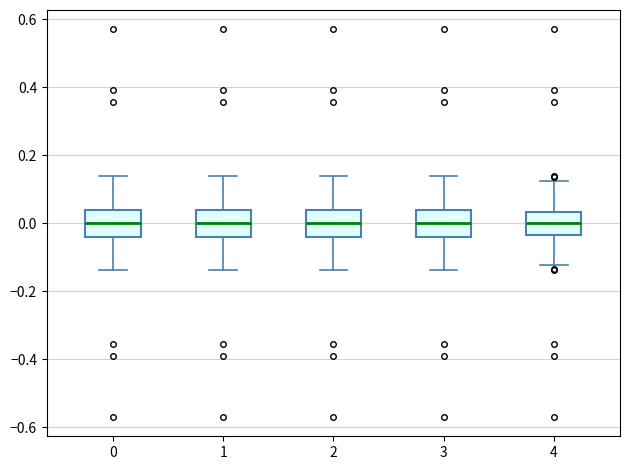

Reading left to right, read every box against the y-axis: the position of its median line, the range the box covers, and the ends of its whiskers. The values are not printed on the chart, so give them approximately, as read against the axis.

0: median 0.00, box -0.04 to 0.04, whiskers -0.14 to 0.14
1: median 0.00, box -0.04 to 0.04, whiskers -0.14 to 0.14
2: median 0.00, box -0.04 to 0.04, whiskers -0.14 to 0.14
3: median 0.00, box -0.04 to 0.04, whiskers -0.14 to 0.14
4: median 0.00, box -0.04 to 0.04, whiskers -0.12 to 0.12